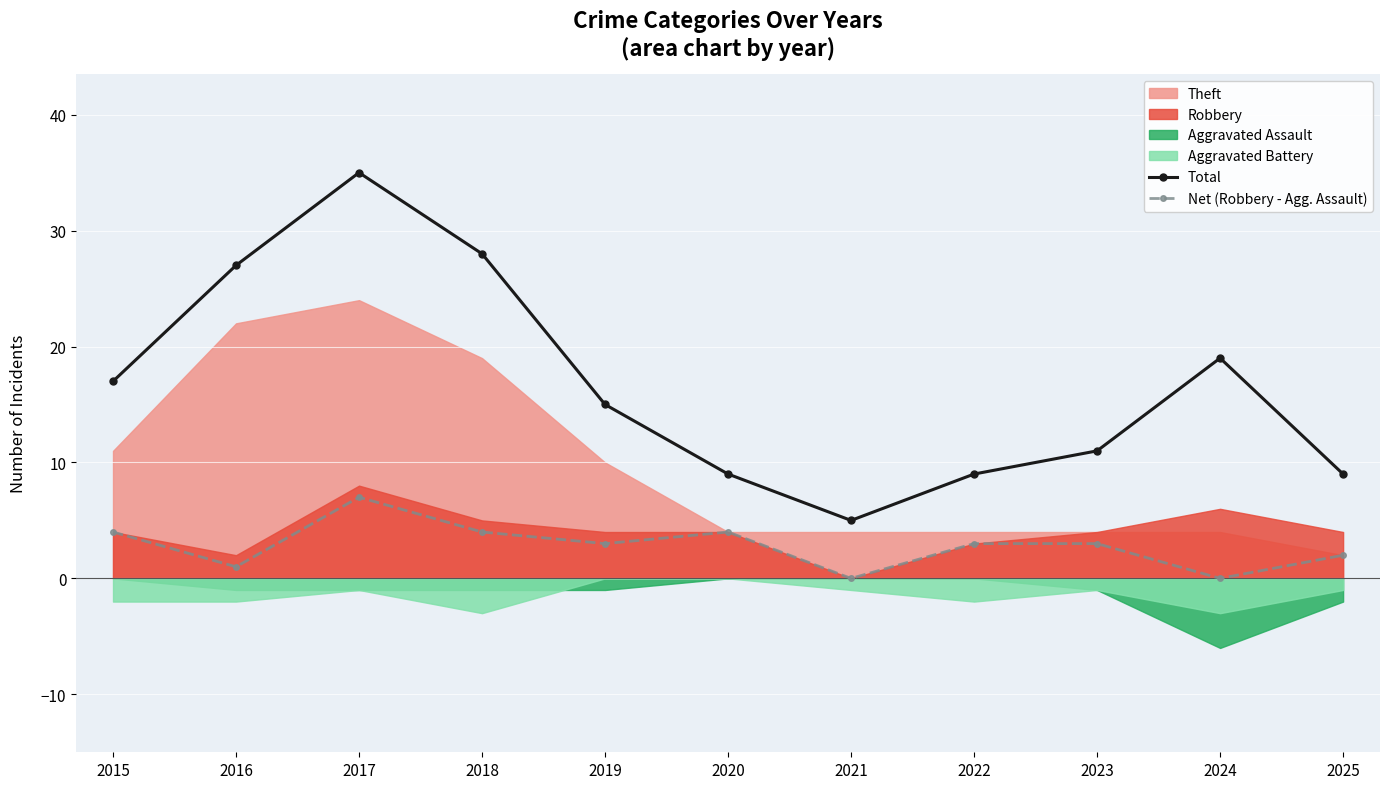

What is the approximate value of Net (Robbery - Agg. Assault) at 2020?

4